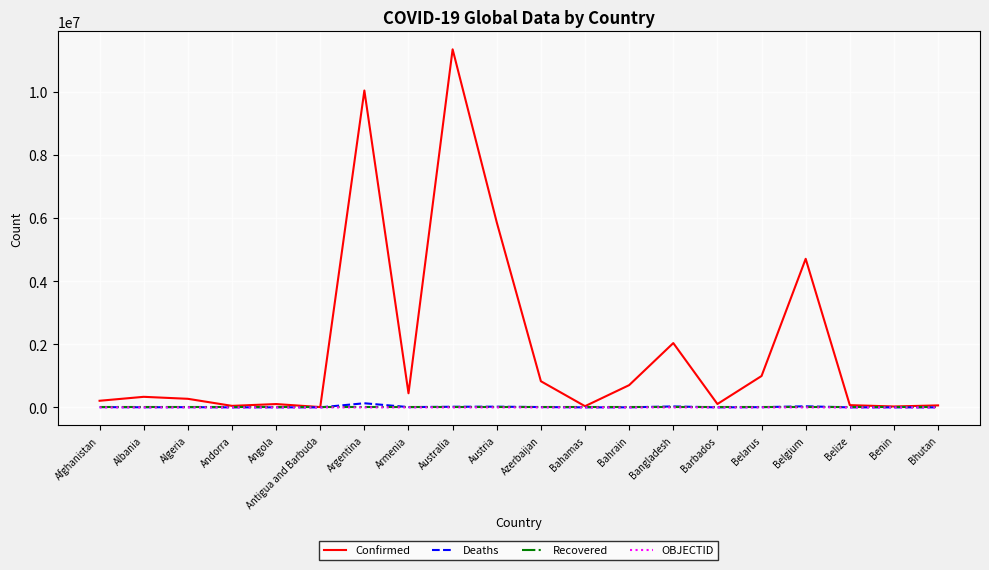

Which series has the largest total across all categories?

Confirmed